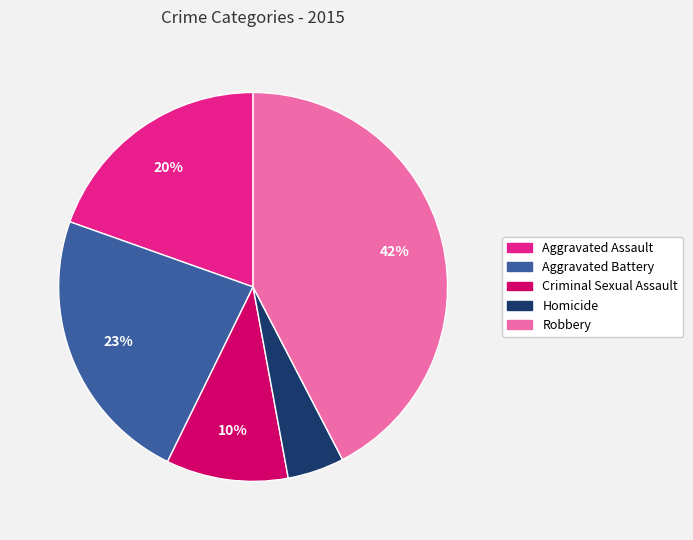

Approximately how many times larger is the value at Homicide compared to Robbery?

0.1